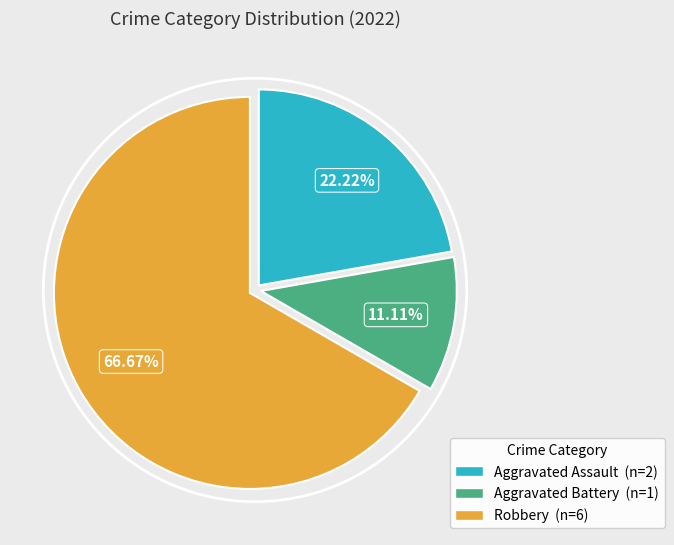

Is there a majority slice in this chart?

Yes